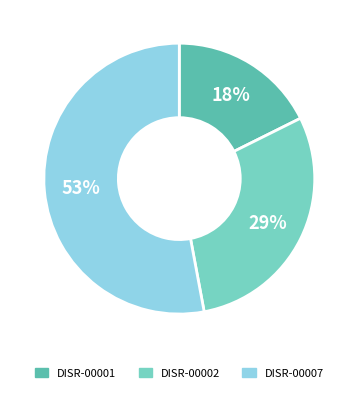

Which slice is the largest?

DISR-00007